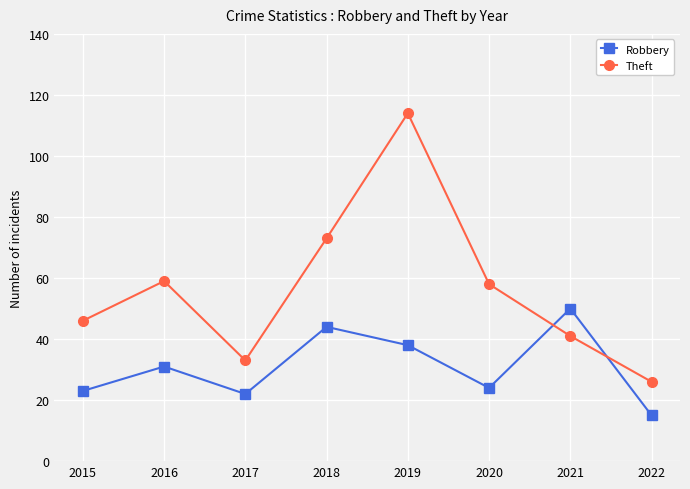

Read the Theft value at 2015, to the nearest 5.

45